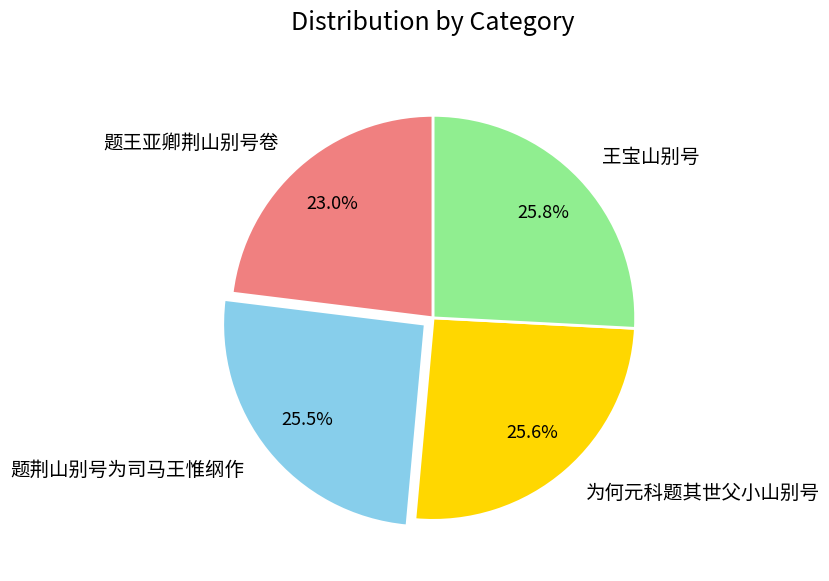

Approximately how many times larger is the value at 为何元科题其世父小山别号 compared to 题王亚卿荆山别号卷?

1.1